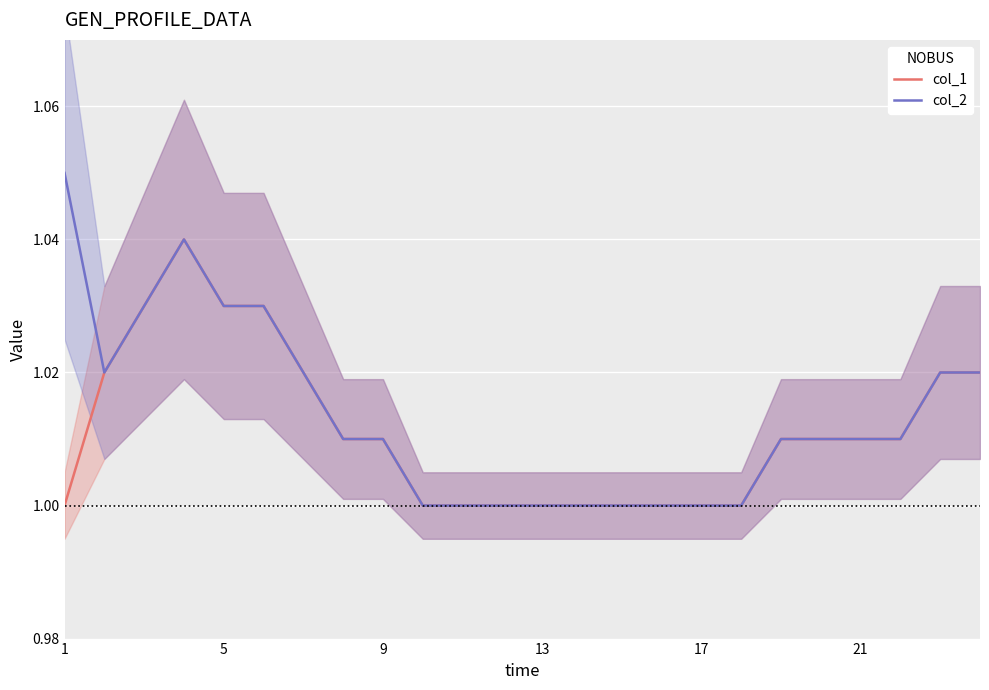

In col_1, how many points are higher than both neighbors (excluding endpoints)?

1